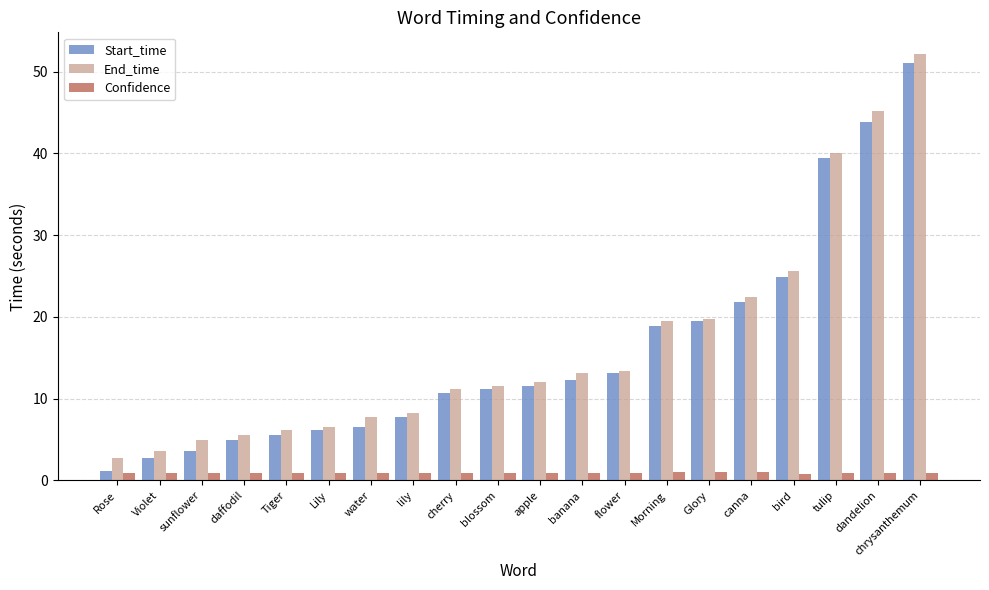

At which category is the sum across all series the highest?

chrysanthemum